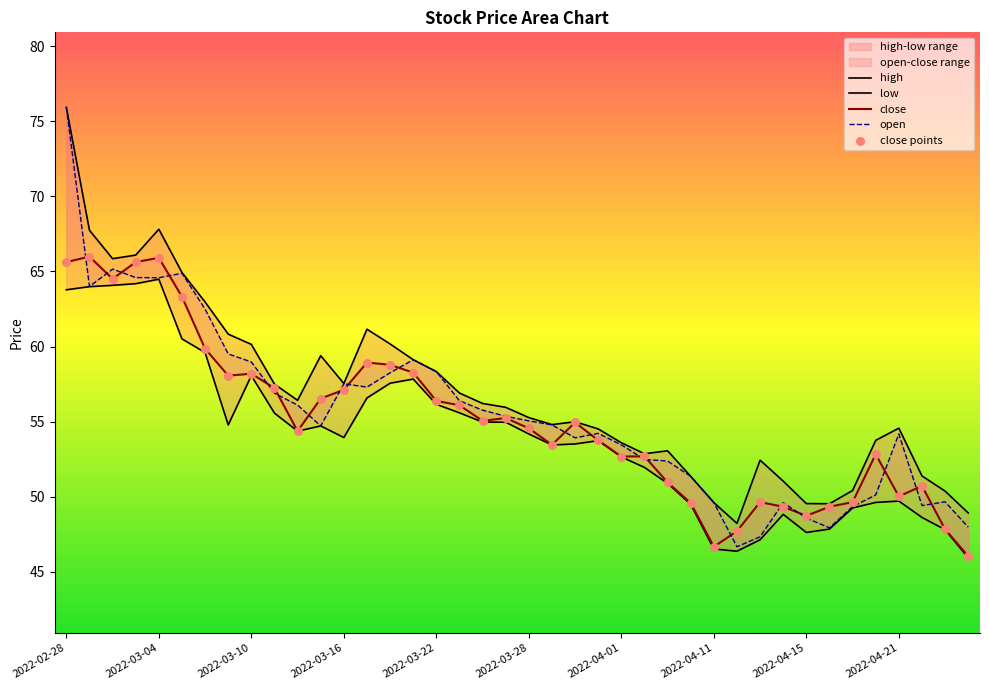

Is the value of high at 2022-03-16 greater than the value of open at 2022-04-15?

Yes